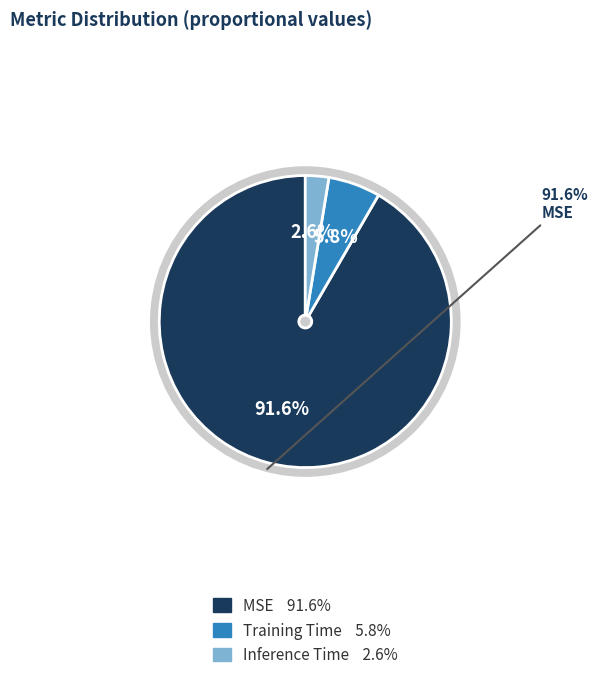

To the nearest percent, what percentage of the pie is MSE?

92%